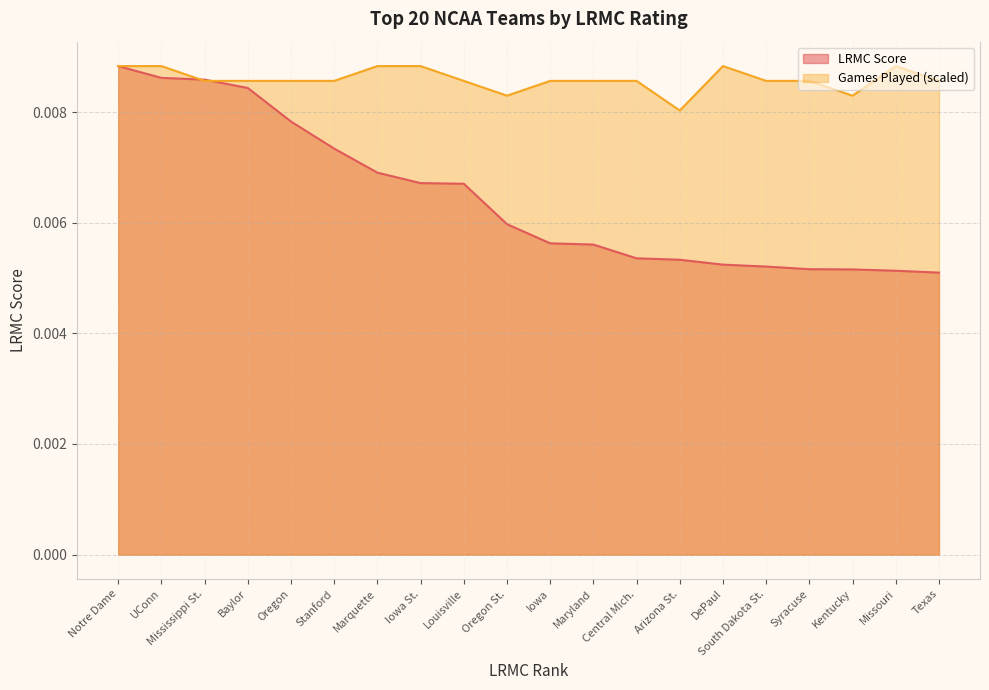

The value of ngames_norm at South Dakota St. is 0.0. True or false?

False